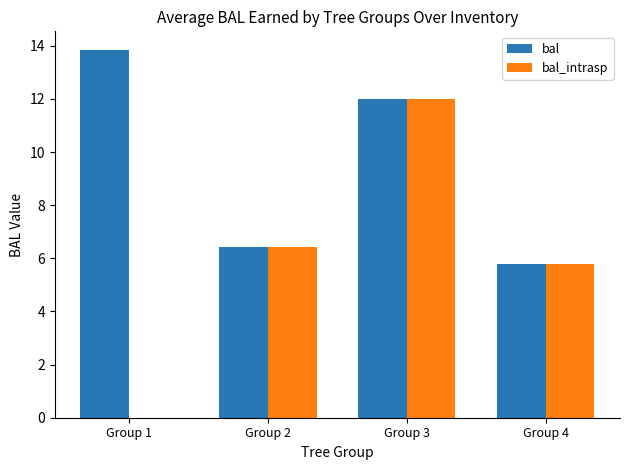

How many values in the bal_intrasp series exceed 6?

2